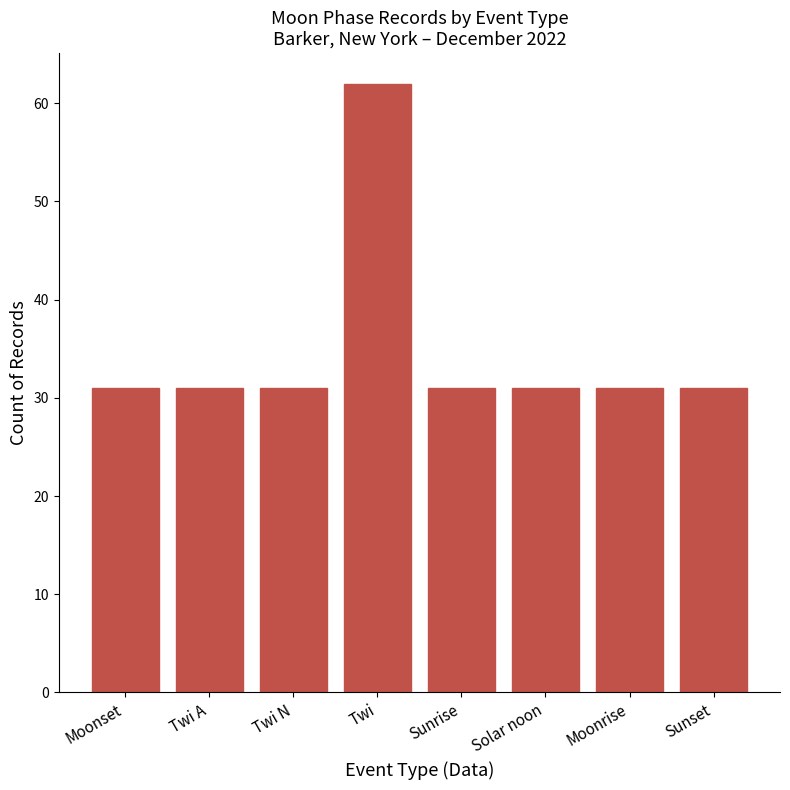

What is the value of the 2nd bar from the left?

31